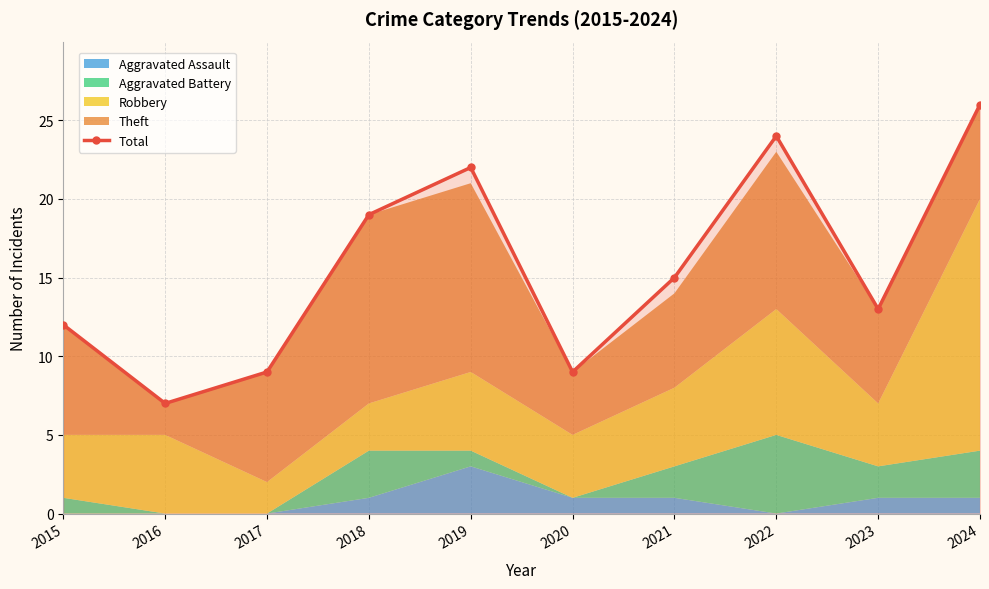

What is the sum of the values at 2024 and 2021?

41